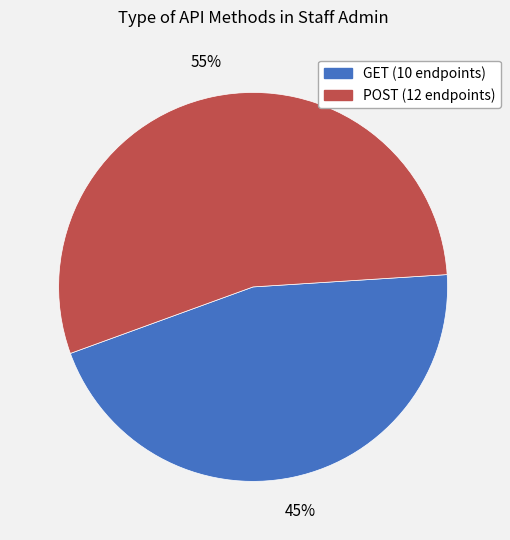

Is it true that GET is 35% of the pie?

False